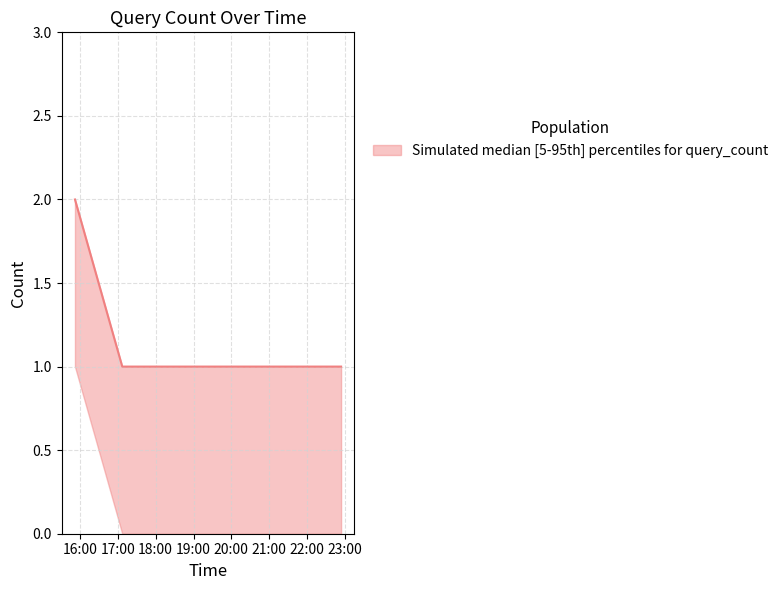

What is the value of the 2nd point from the left?

1